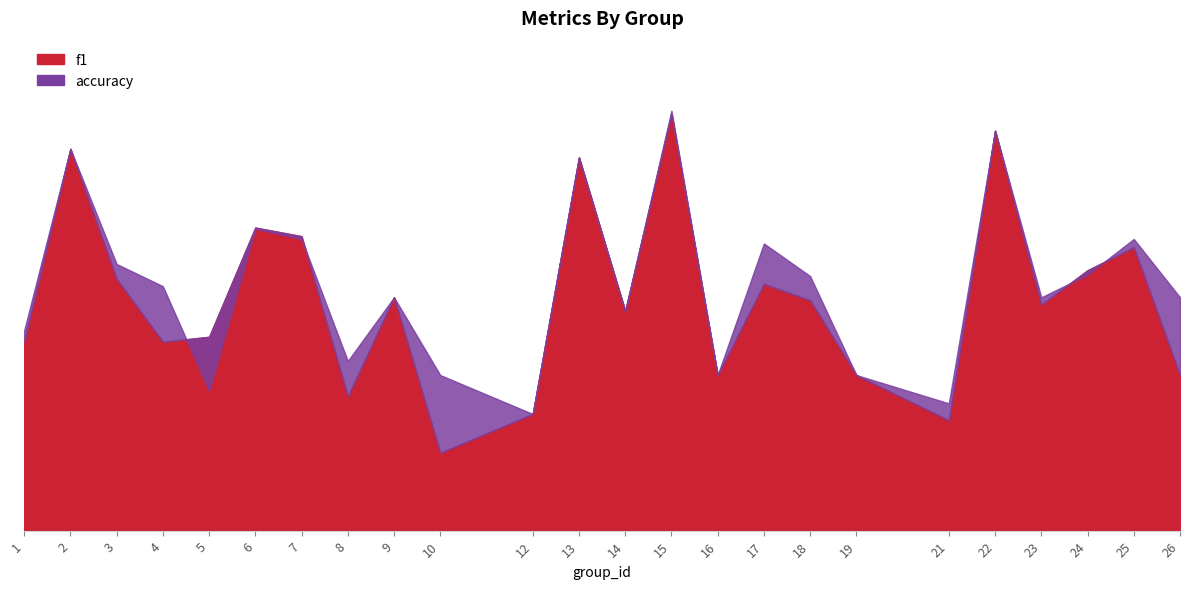

What is the difference between the maximum and minimum values in the f1 series?

0.7